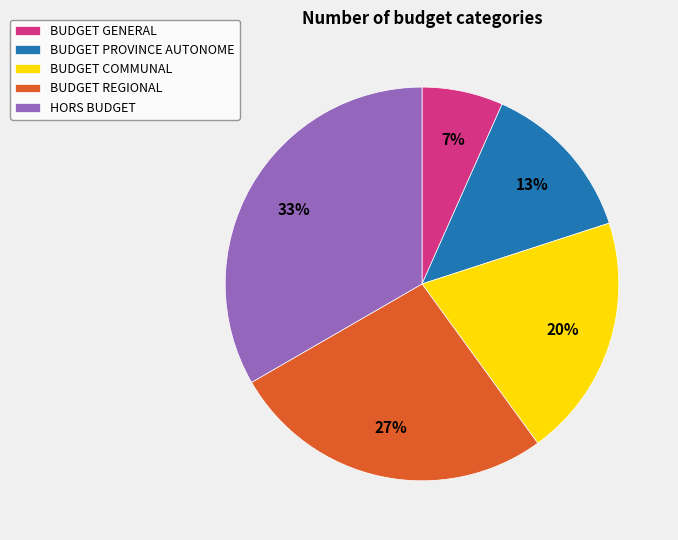

The BUDGET PROVINCE AUTONOME slice represents 13% of the pie. True or false?

True